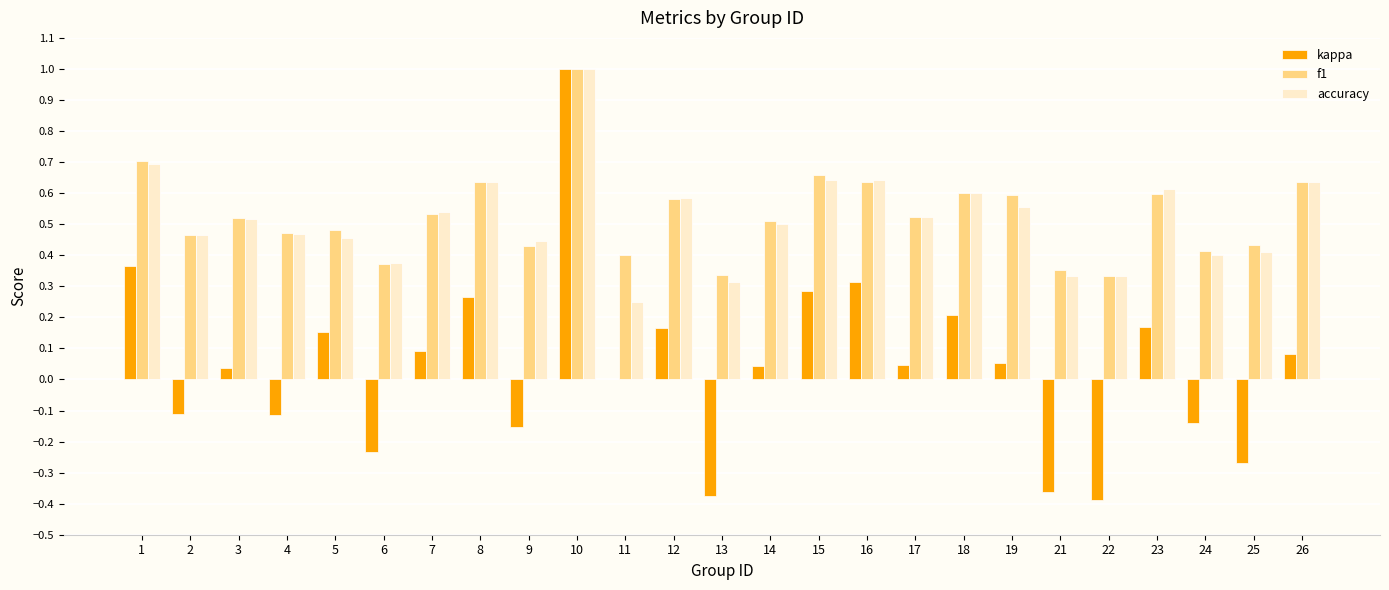

Is the value of f1 at 25 greater than the value of accuracy at 11?

Yes